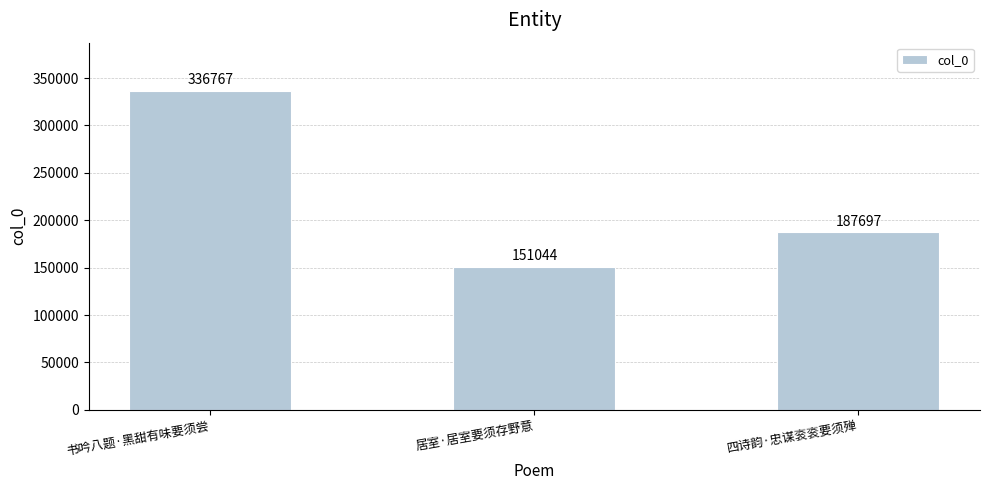

True or false: the data shows 328992 at 四诗韵·忠谋衮衮要须殚.

False